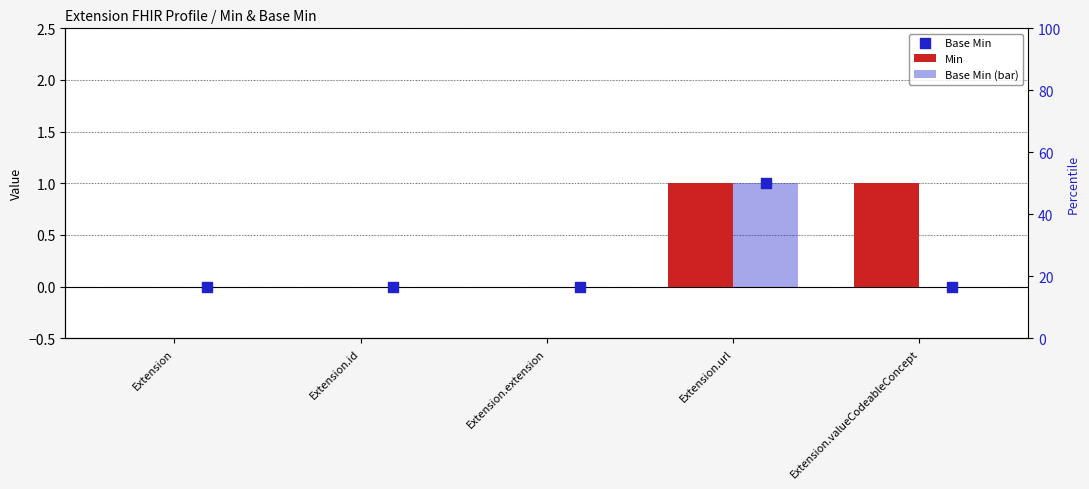

Is the value of Base Min at Extension greater than the value of Base Min (bar) at Extension?

No